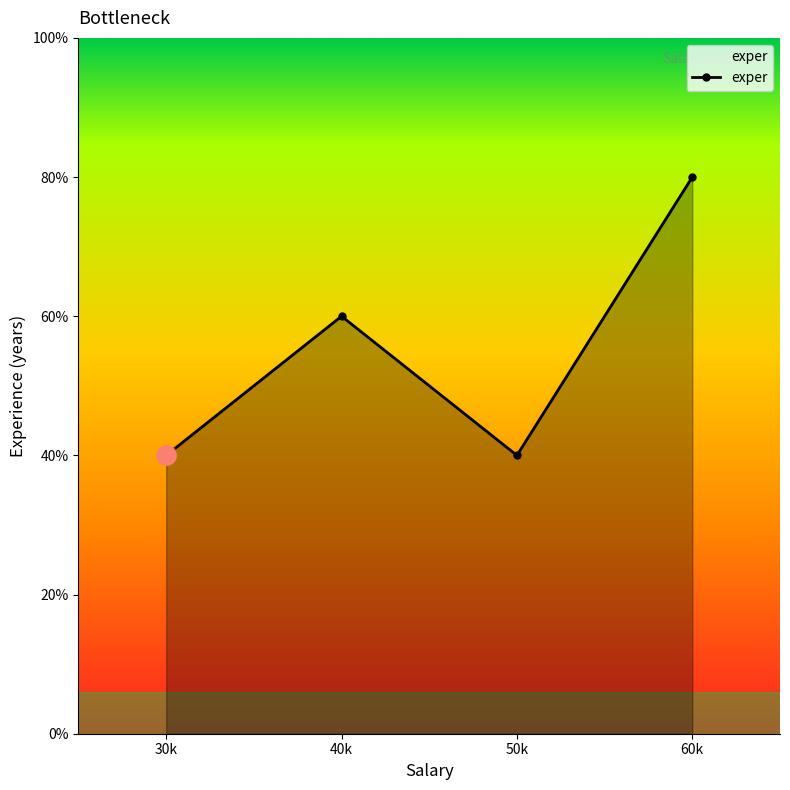

Rank the categories by value from lowest to highest.

30000, 50000, 40000, 60000